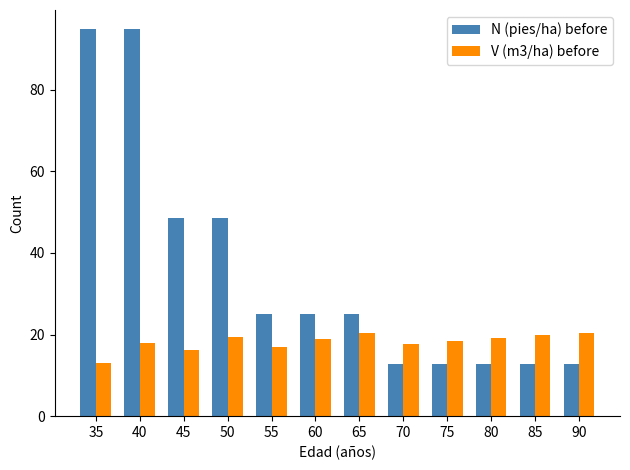

At which category is the sum across all series the highest?

40